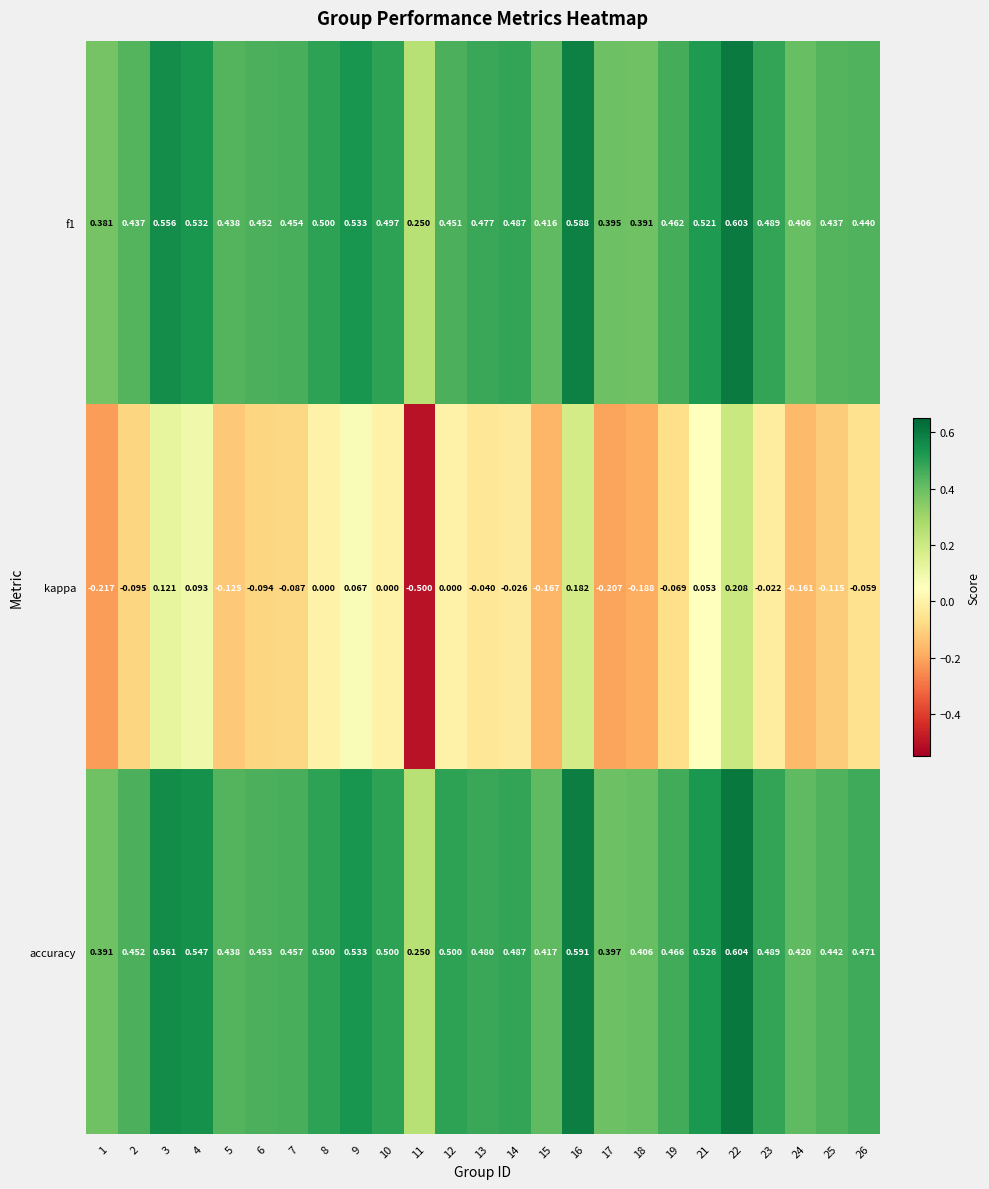

Which series has the largest range (max minus min)?

kappa